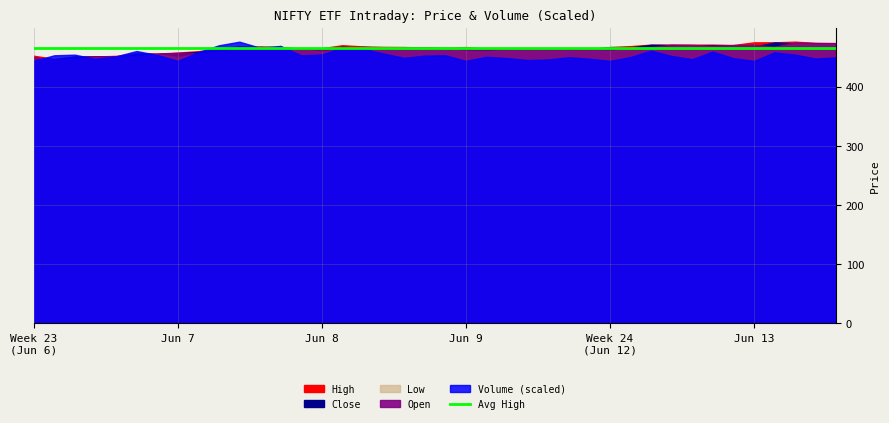

Between 2023-06-08 09:15 and 2023-06-13 09:15, which series saw the biggest shift?

Volume